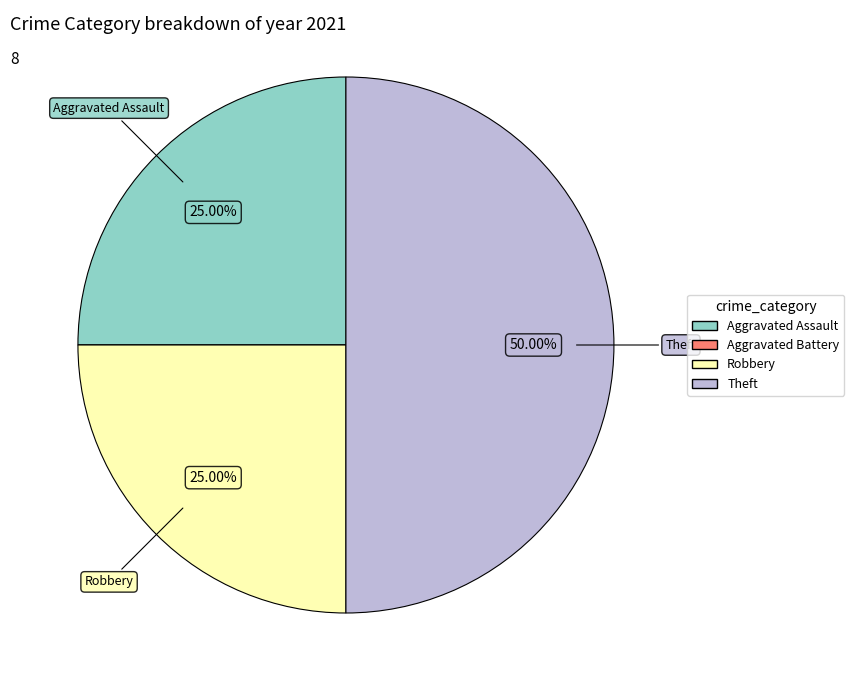

What is the ratio of the value at Robbery to the value at Aggravated Assault?

1.0